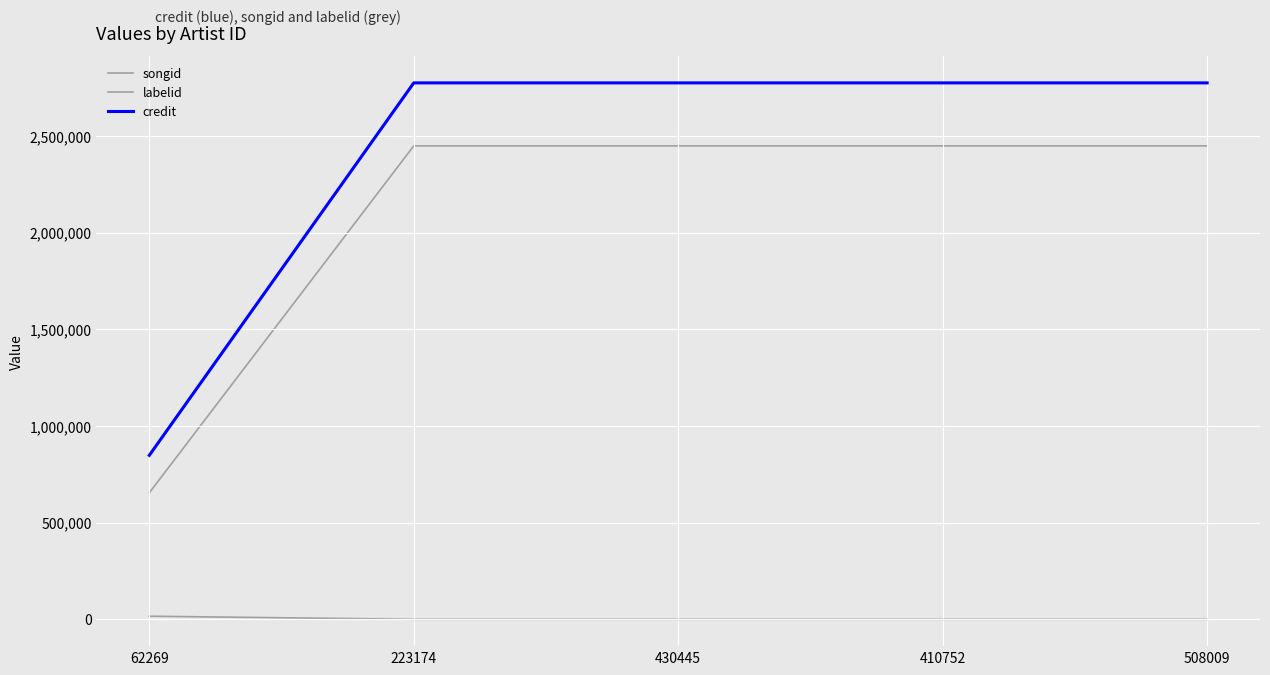

Rank the categories by credit value from highest to lowest.

223174, 430445, 410752, 508009, 62269